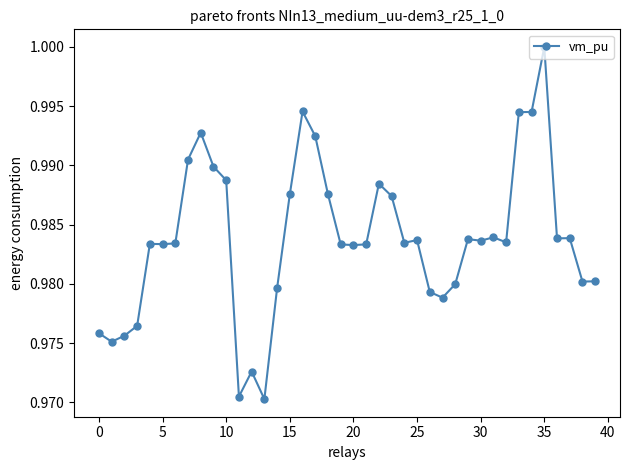

What is the sum of all values?

39.4